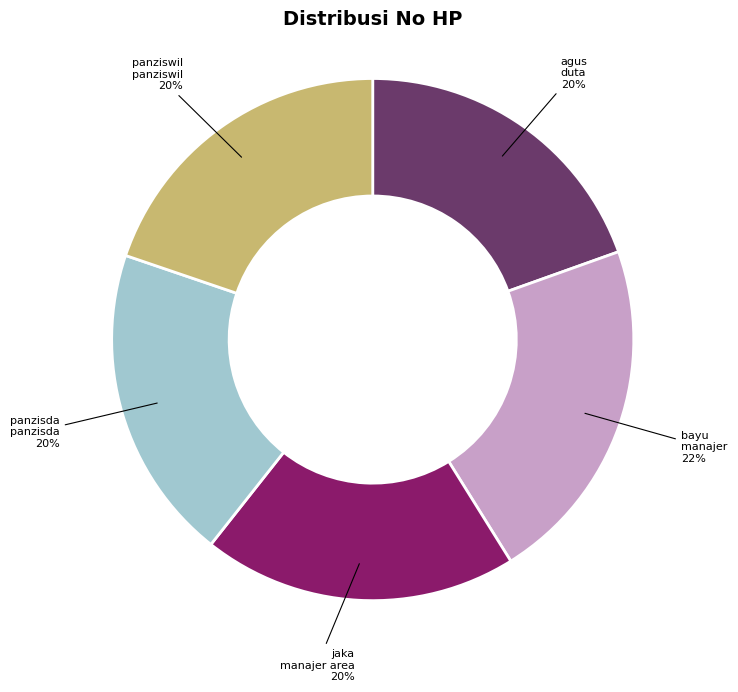

What is the largest slice in the pie chart?

bayu